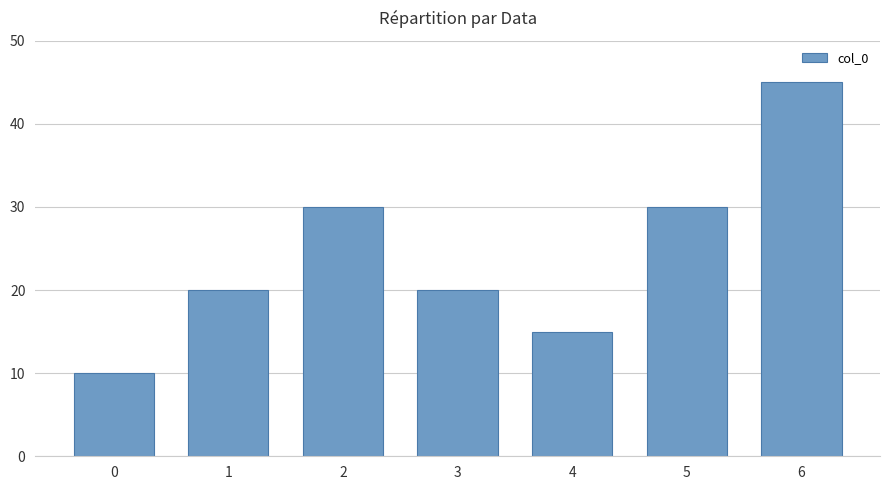

What is the greatest value displayed?

45